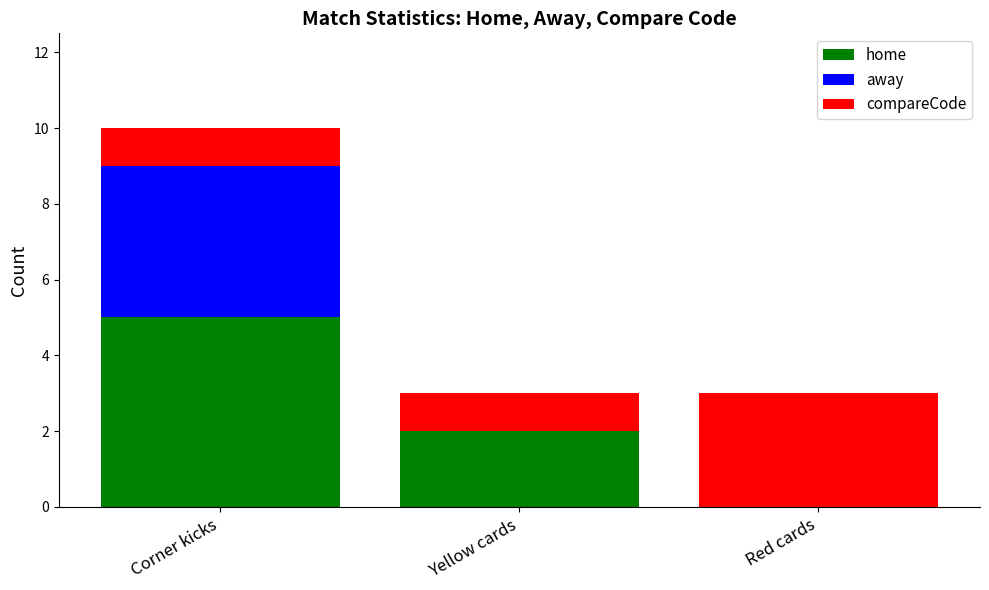

How many series are shown in this chart?

3